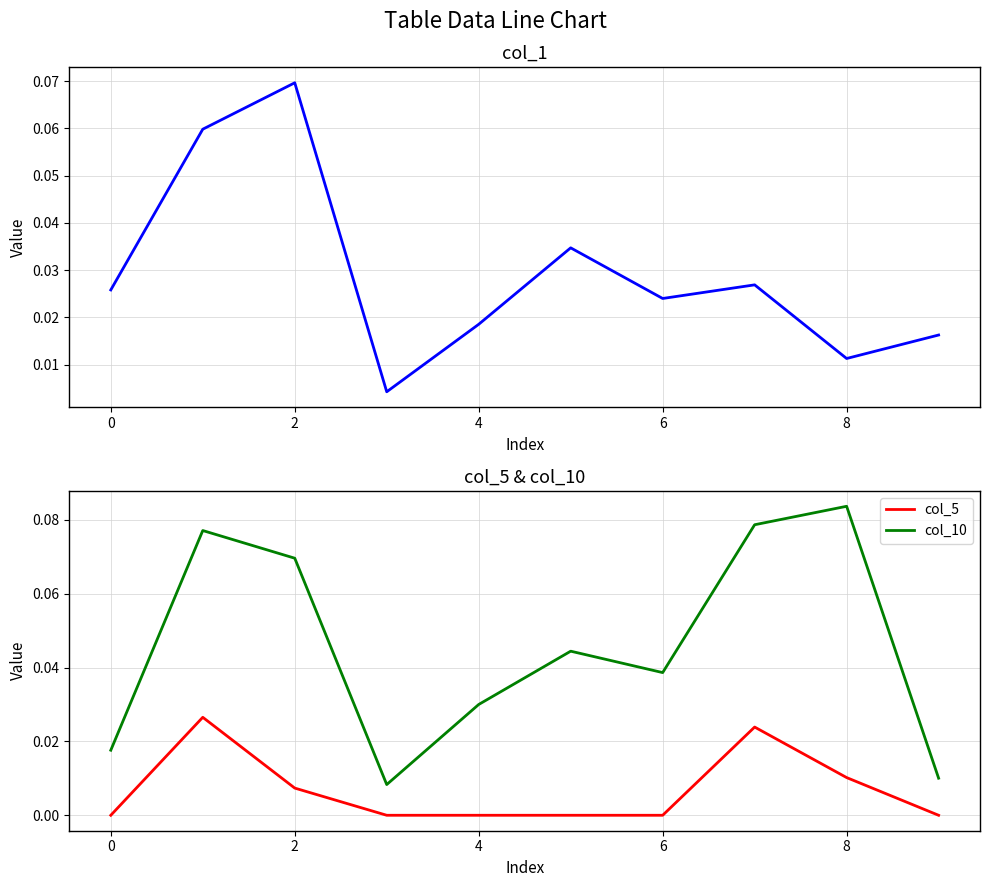

True or false: col_5 and col_10 intersect in this chart.

False